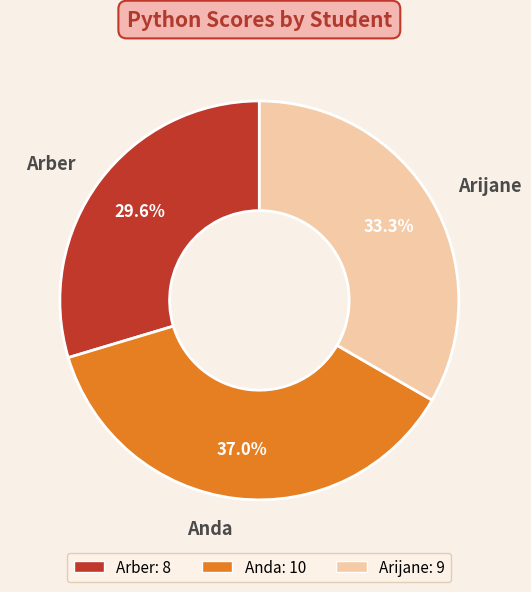

Is Arijane the majority of the pie?

No